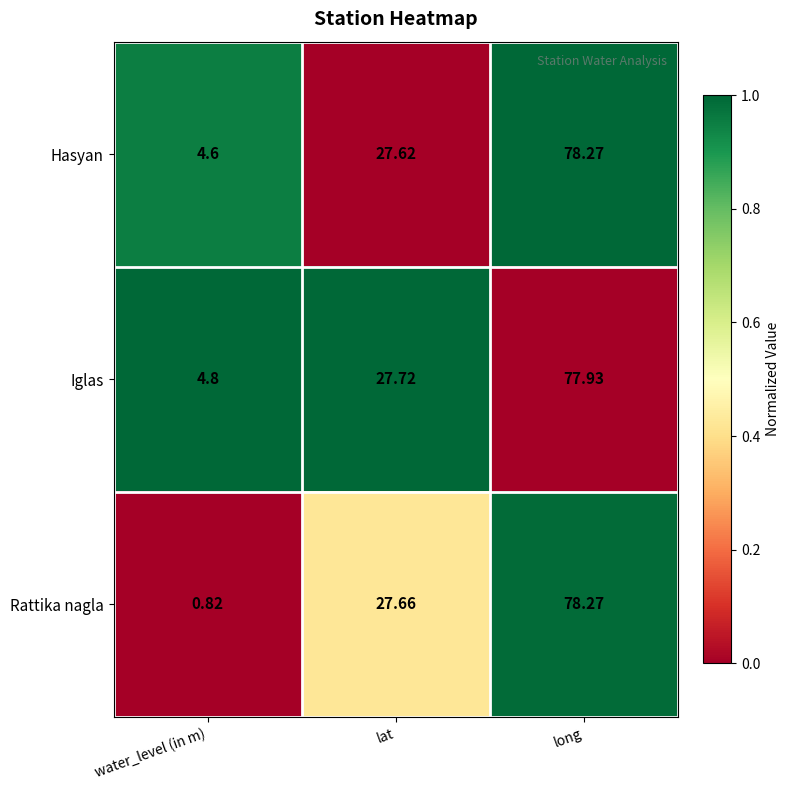

Which series has the largest range (max minus min)?

Rattika nagla